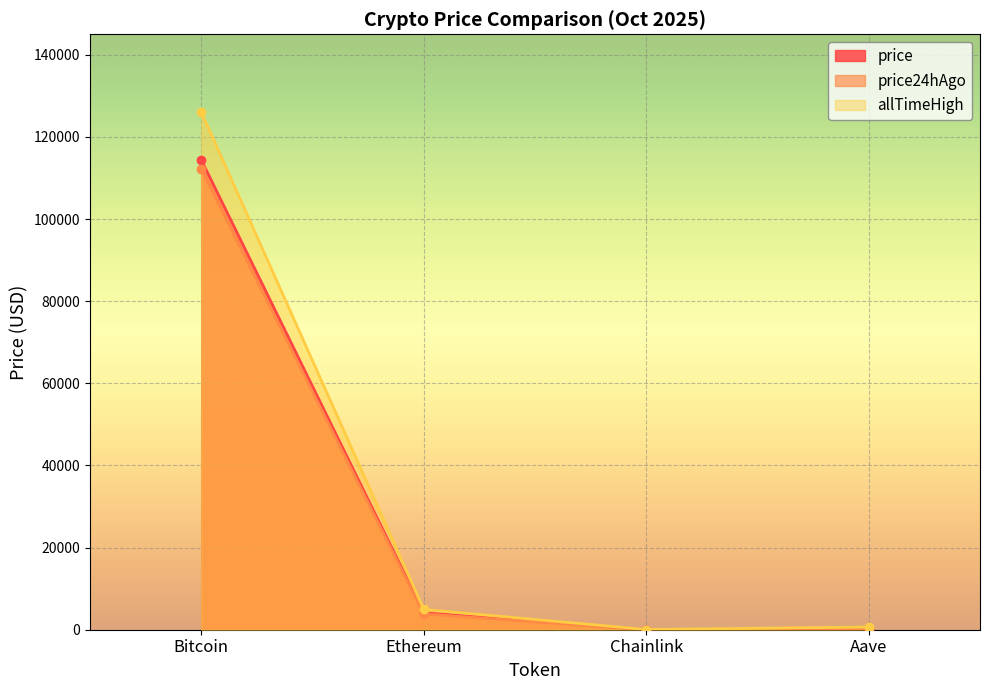

Which category has the highest value in the allTimeHigh series?

Bitcoin